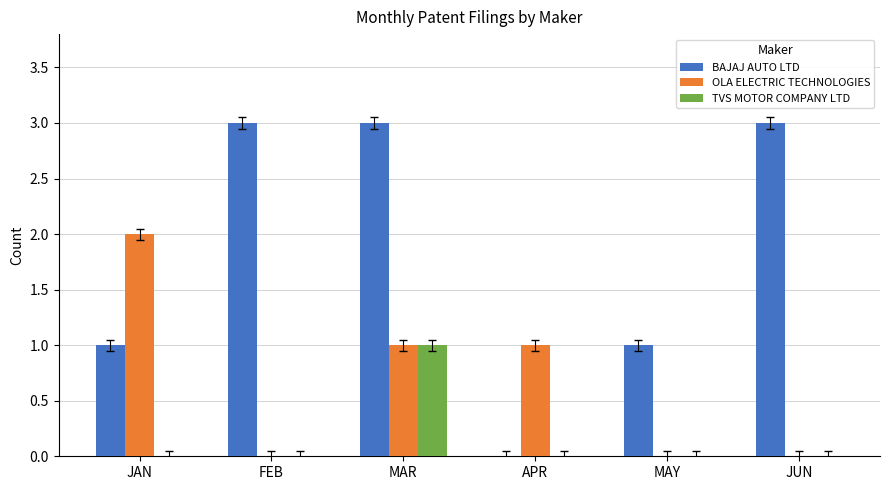

Is the value of BAJAJ AUTO LTD at APR greater than the value of OLA ELECTRIC TECHNOLOGIES at APR?

No